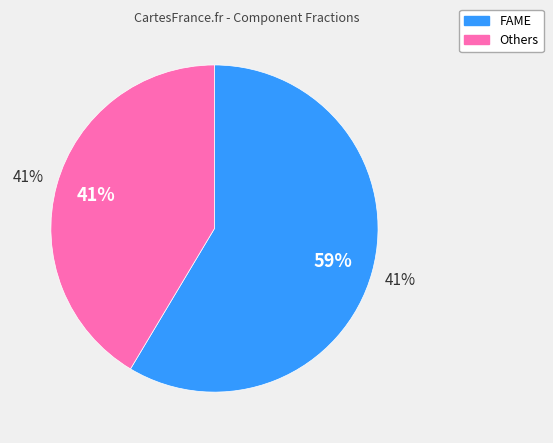

Does any single category account for the majority?

Yes